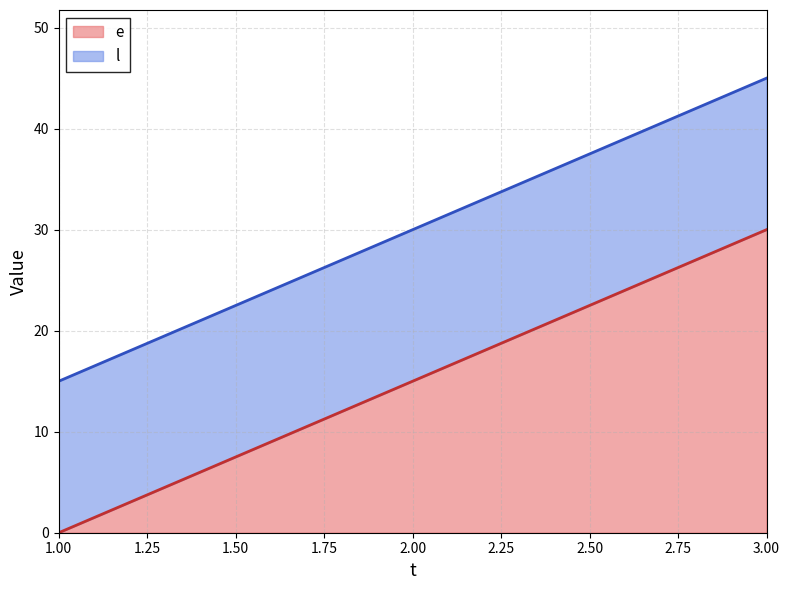

What are all the series names shown in the legend?

e, l